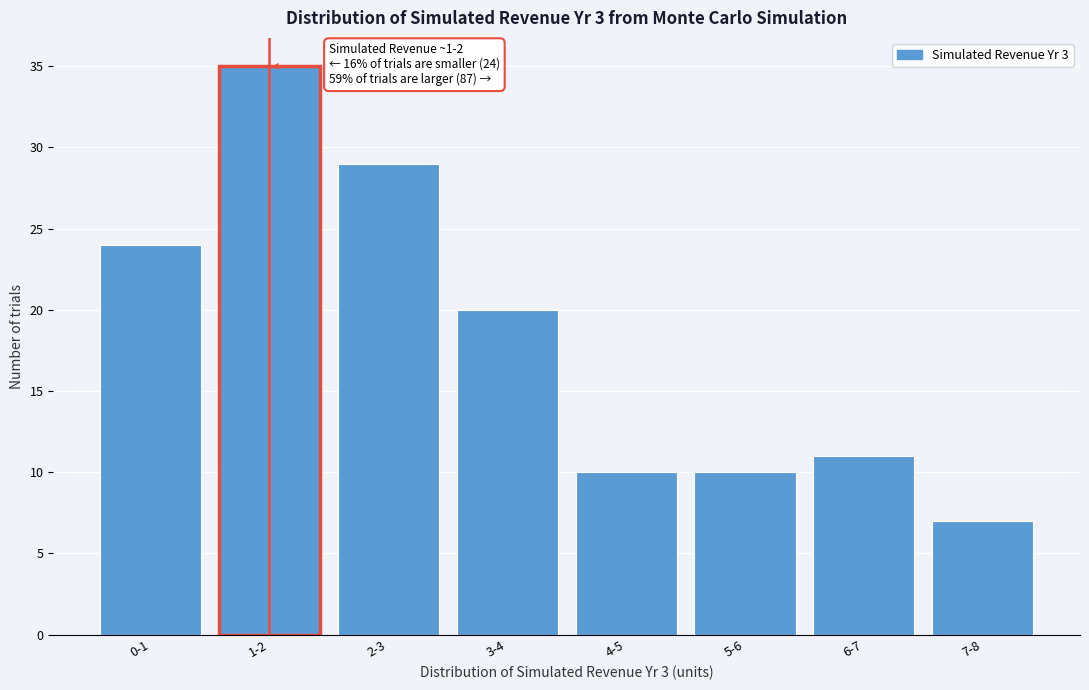

Reading left to right, list all the values displayed in this chart.

24	35	29	20	10	10	11	7